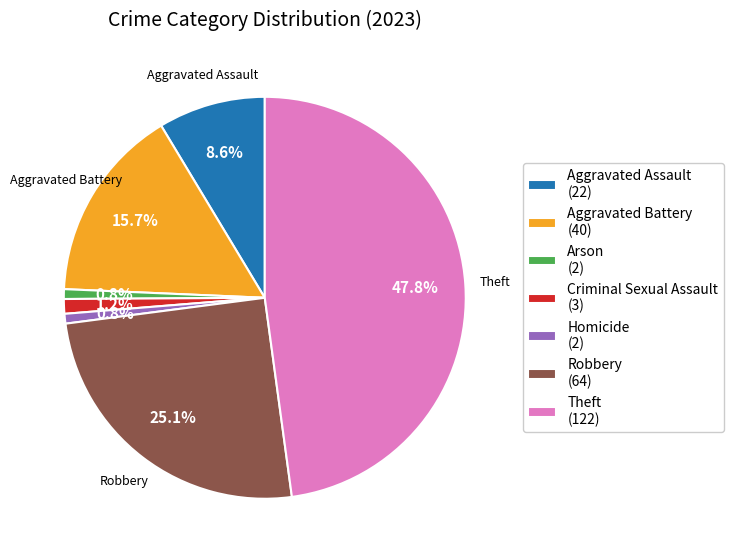

What percentage do Aggravated Assault (22) and Homicide (2) together represent?

9.4%